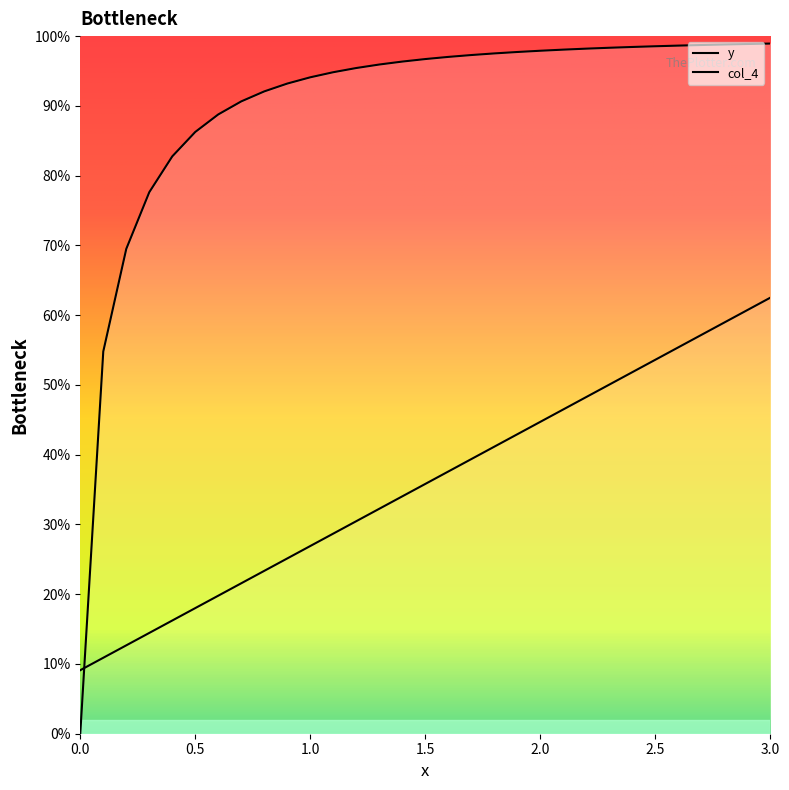

Rank the categories by value from highest to lowest.

3.0, 2.9, 2.8, 2.7, 2.6, 2.5, 2.4, 2.3, 2.2, 2.1, 2.0, 1.9, 1.8, 1.7, 1.6, 1.5, 1.4, 1.3, 1.2, 1.1, 1.0, 0.9, 0.8, 0.7, 0.6, 0.5, 0.4, 0.3, 0.2, 0.1, 0.0